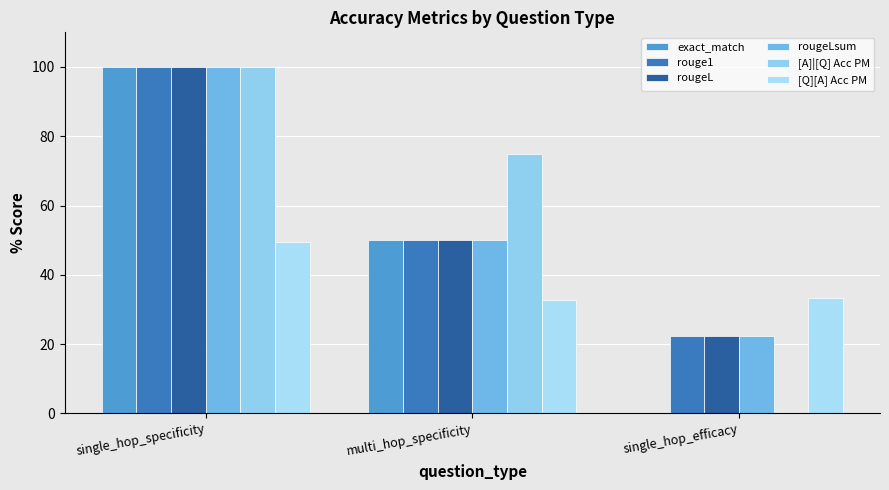

What is the average value of the [Q][A] Acc PM series?

38.5